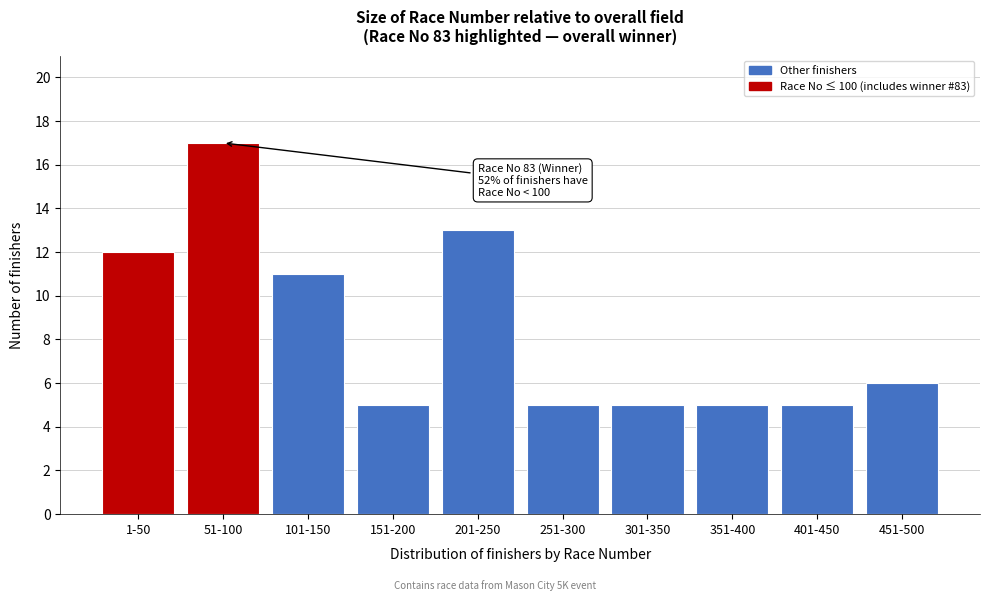

Reading left to right, list all the values displayed in this chart.

12	17	11	5	13	5	5	5	5	6